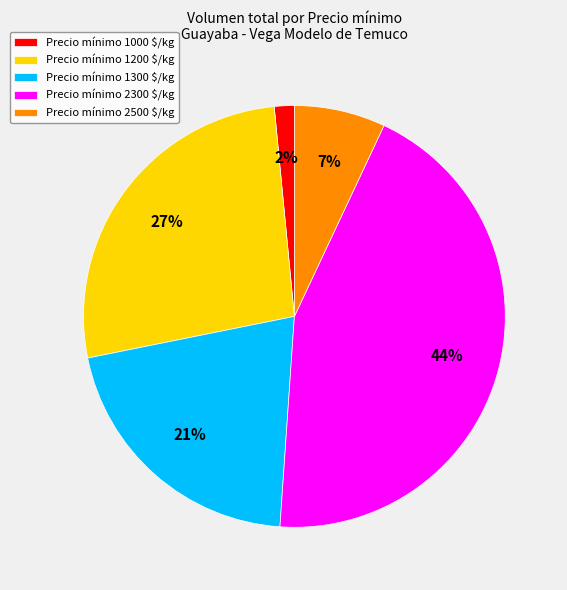

Count the number of slices in the pie.

5